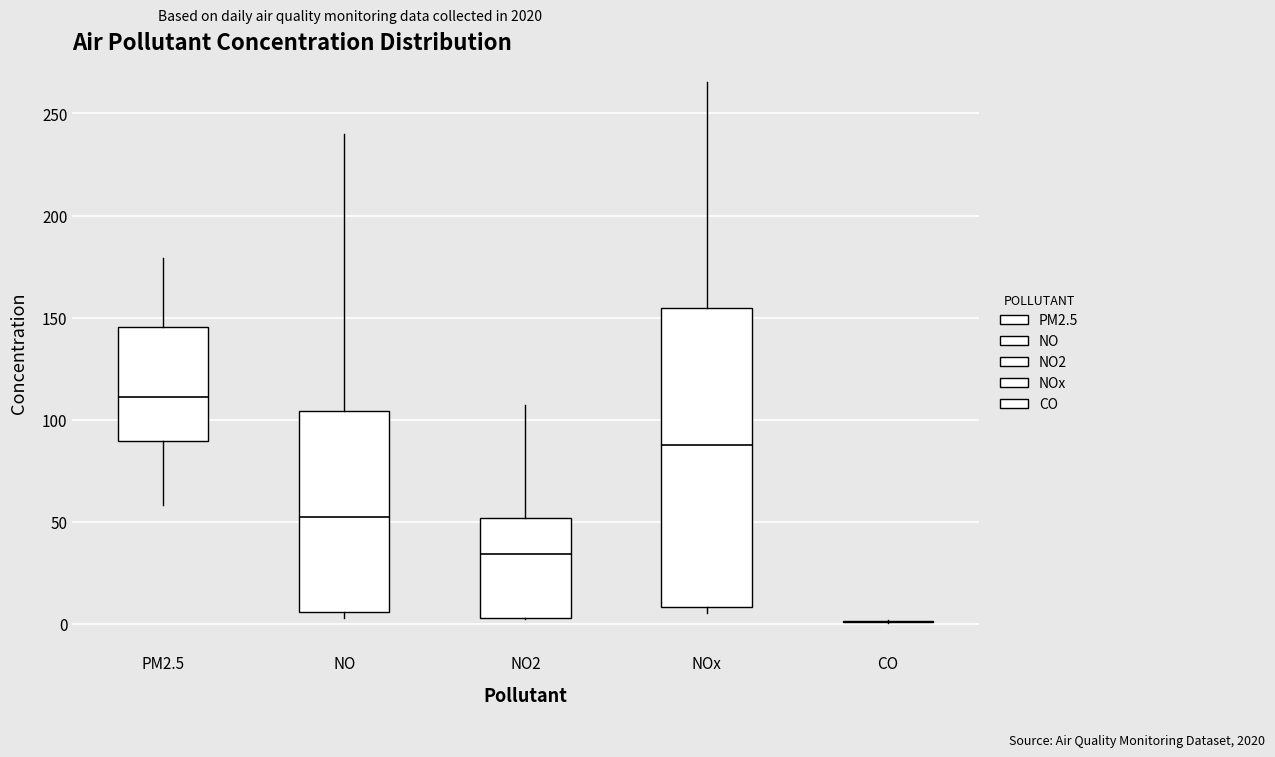

Reading left to right, read every box against the y-axis: the position of its median line, the range the box covers, and the ends of its whiskers. The values are not printed on the chart, so give them approximately, as read against the axis.

PM2.5: median 110, box 90 to 145, whiskers 60 to 180
NO: median 50, box 5 to 105, whiskers 5 (just below the box's lower edge) to 240
NO2: median 35, box 5 to 50, whiskers 5 to 105
NOx: median 85, box 10 to 155, whiskers 5 to 265
CO: box collapsed to a line at 0, whiskers 0 to 0